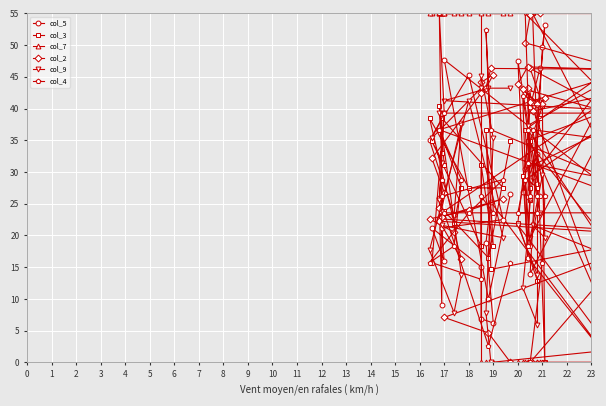

Is the value of col_5 at 2 greater than the value of col_7 at 12?

Yes